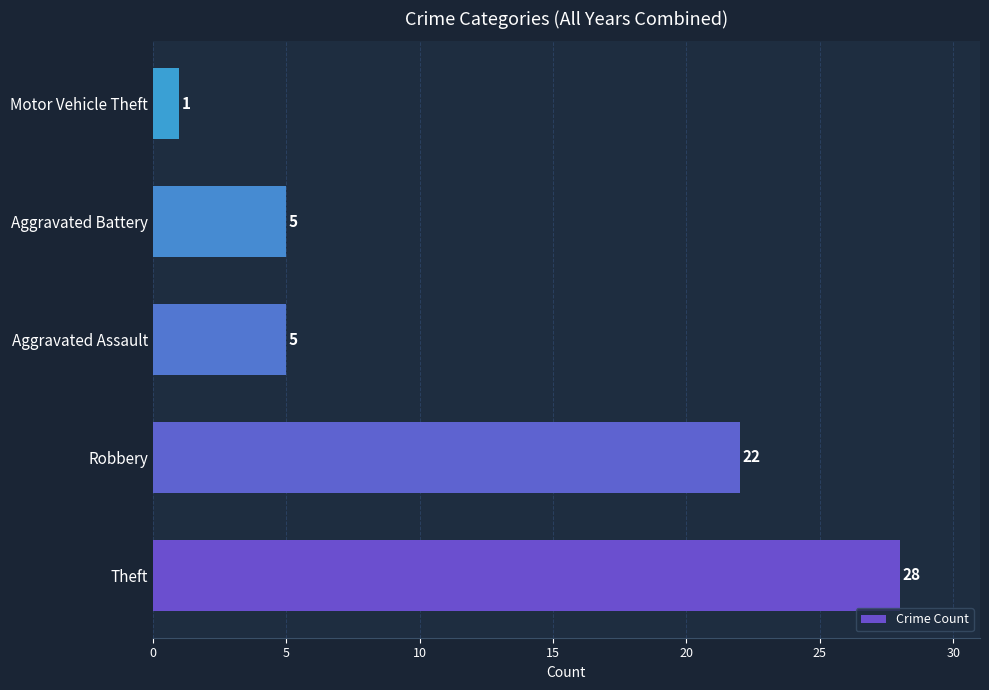

What is the sum of the values at Aggravated Battery and Motor Vehicle Theft?

6